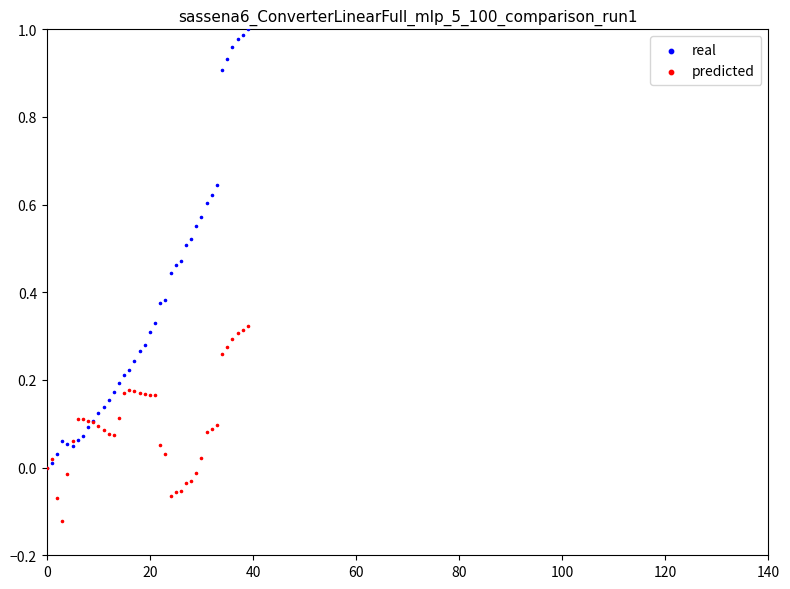

Which series has the largest Y range (max minus min)?

real